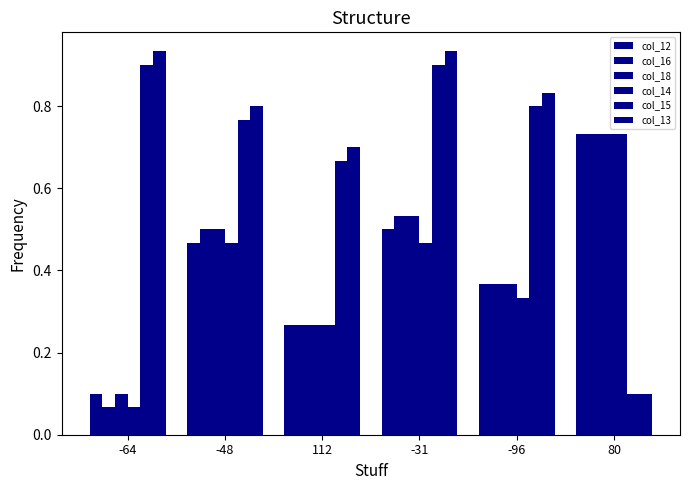

Which category has the lowest value in the col_15 series?

80